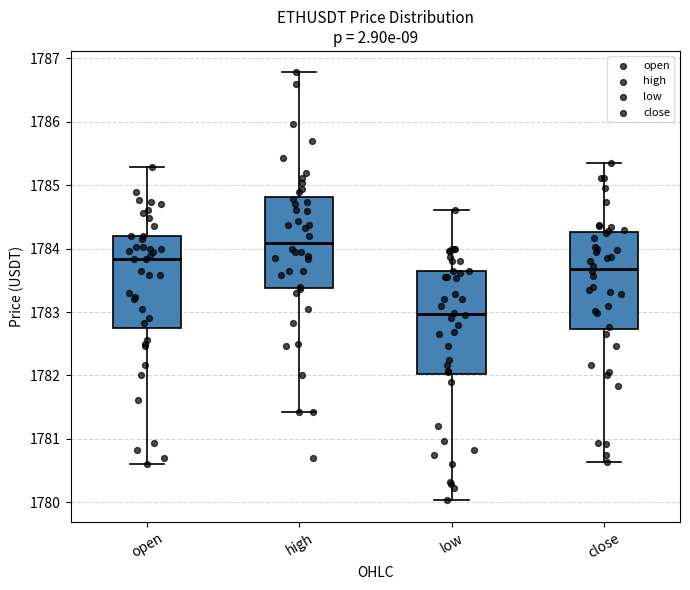

Reading left to right, transcribe this box plot: for each box, give where its median line is, the range the box spans, and where its two whiskers end, as read against the y-axis. The values are not printed on the chart, so give them approximately, as read against the axis.

open: median 1783.8, box 1782.8 to 1784.2, whiskers 1780.6 to 1785.3
high: median 1784.1, box 1783.4 to 1784.8, whiskers 1781.4 to 1786.8
low: median 1783.0, box 1782.0 to 1783.7, whiskers 1780.0 to 1784.6
close: median 1783.7, box 1782.7 to 1784.3, whiskers 1780.6 to 1785.4